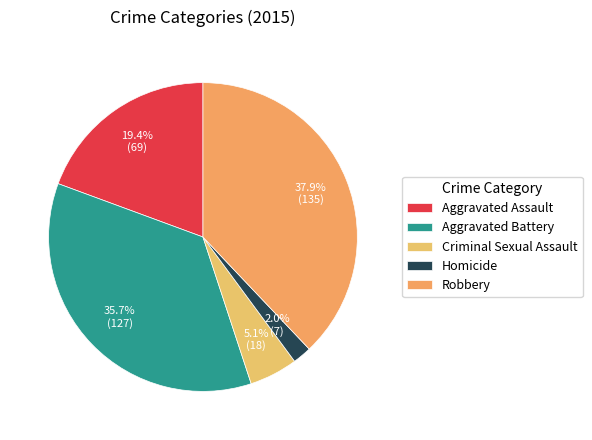

To the nearest percent, what is the average slice percentage?

20%